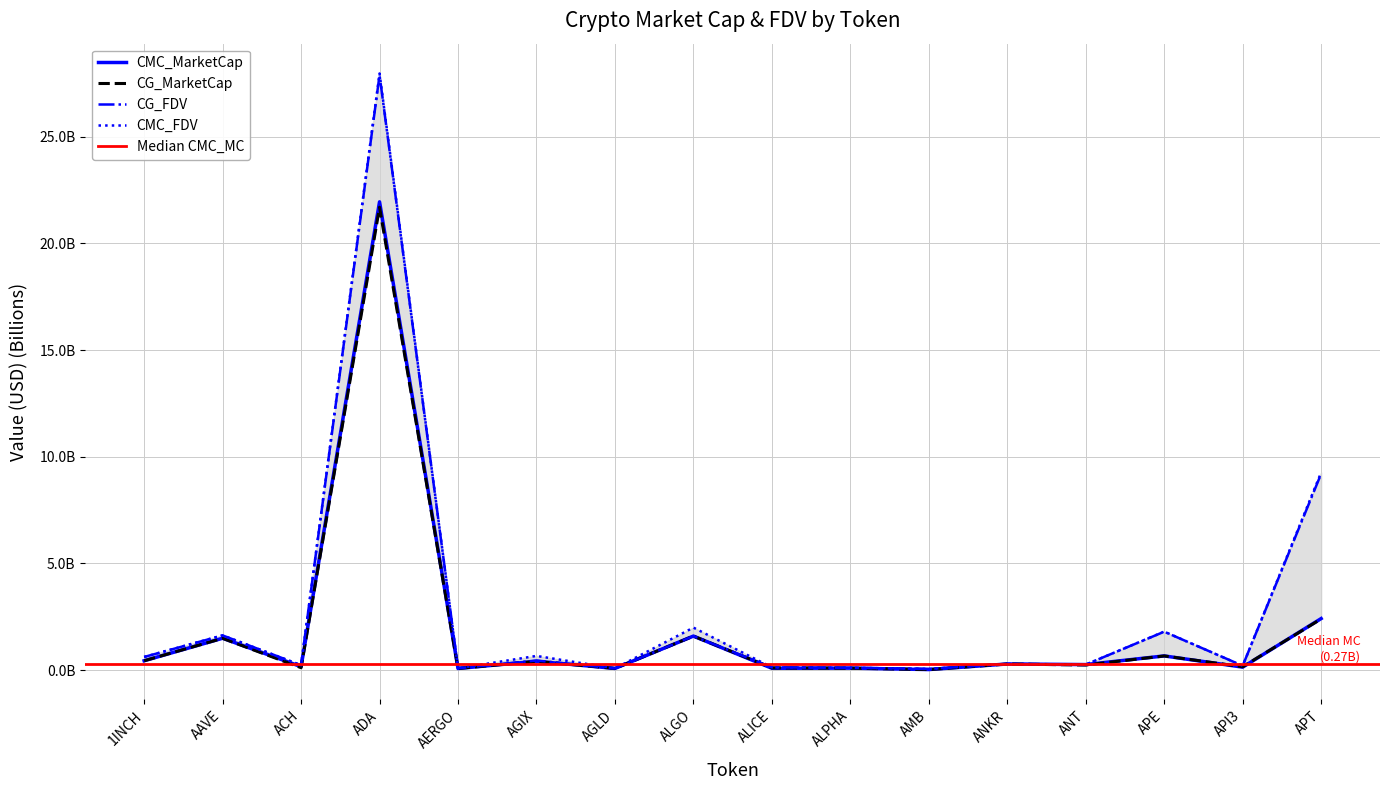

Reading left to right, extract all data points from this chart.

CMC_FDV: 0.6	1.6	0.2	28.0	0.1	0.7	0.1	2.0	0.1	0.1	0.1	0.3	0.3	1.8	0.2	9.3
CMC_MarketCap: 0.4	1.5	0.2	21.9	0.1	0.4	0.1	1.6	0.1	0.1	0.0	0.3	0.3	0.7	0.1	2.4
CG_MarketCap: 0.4	1.5	0.1	21.7	0.1	0.4	0.1	1.6	0.1	0.1	0.0	0.3	0.2	0.7	0.2	2.4
CG_FDV: 0.6	1.6	0.2	27.9	0.1	0.4	0.1	1.6	0.1	0.1	0.1	0.3	0.3	1.8	0.2	9.2